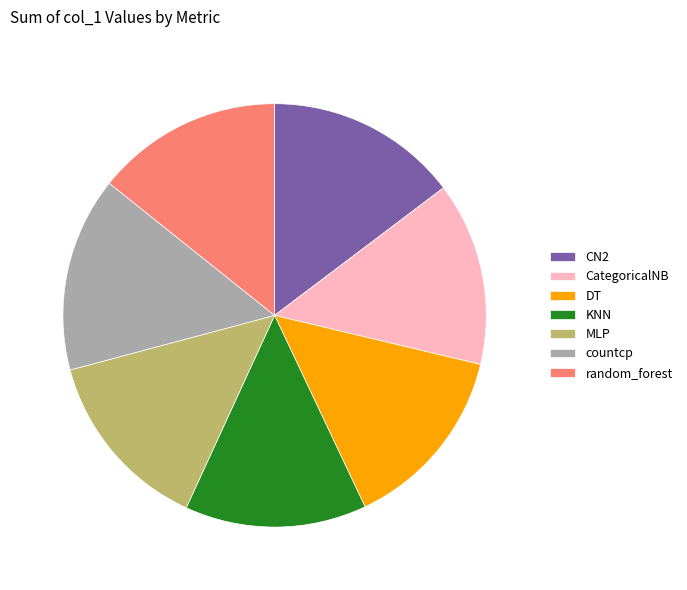

Between CN2 and KNN, which is larger?

CN2